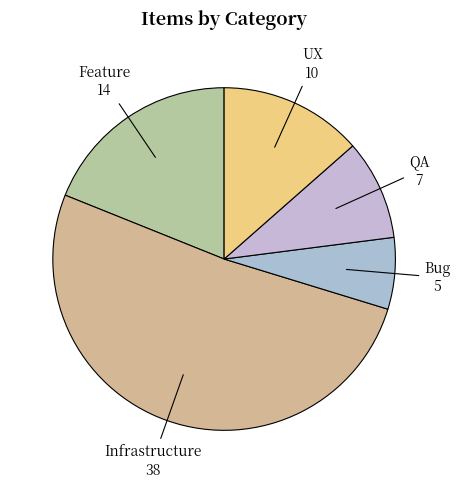

Does any single category account for the majority?

Yes